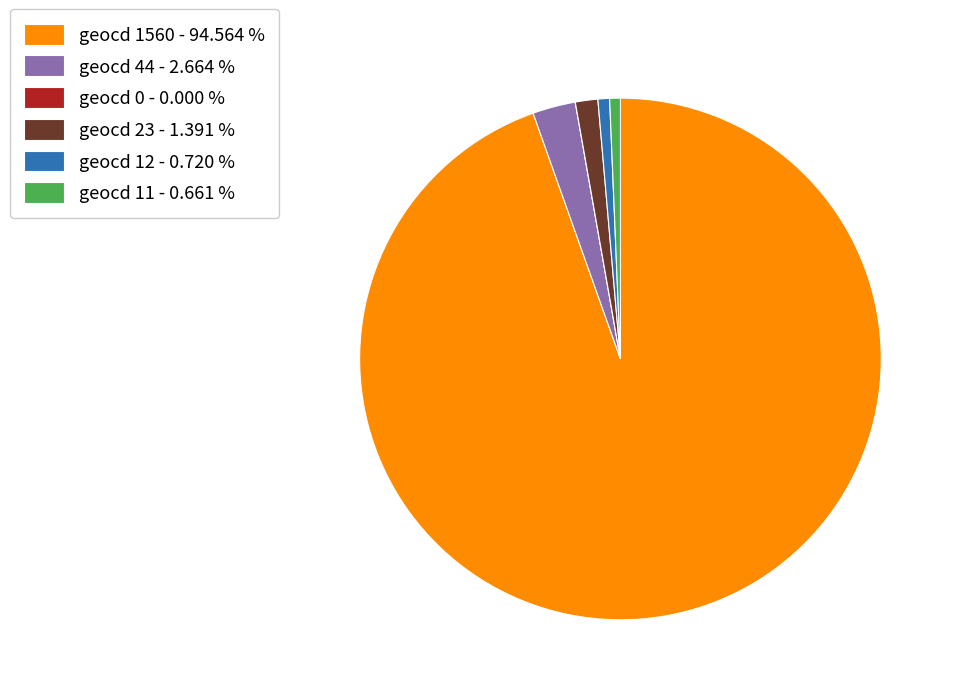

Does geocd 1560 account for over 50% of the chart?

Yes